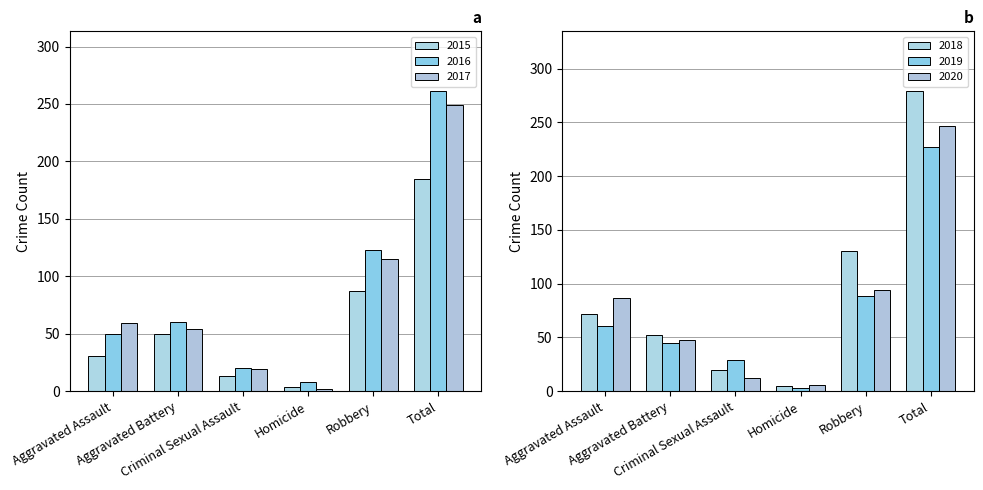

Where does the 2019 series first go above 61?

Robbery